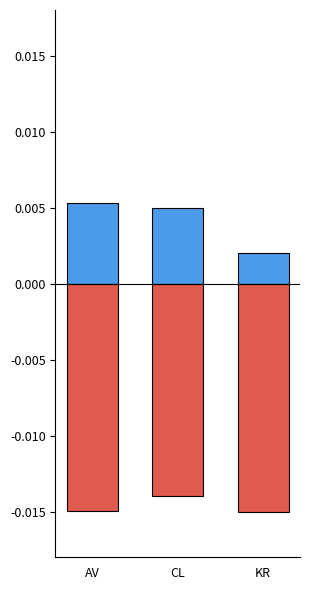

Rank the series by their maximum value, from highest to lowest.

NUMERO_VIA_GENERADORA_DIRECCION, NUMERO_PLACA_DIRECCION